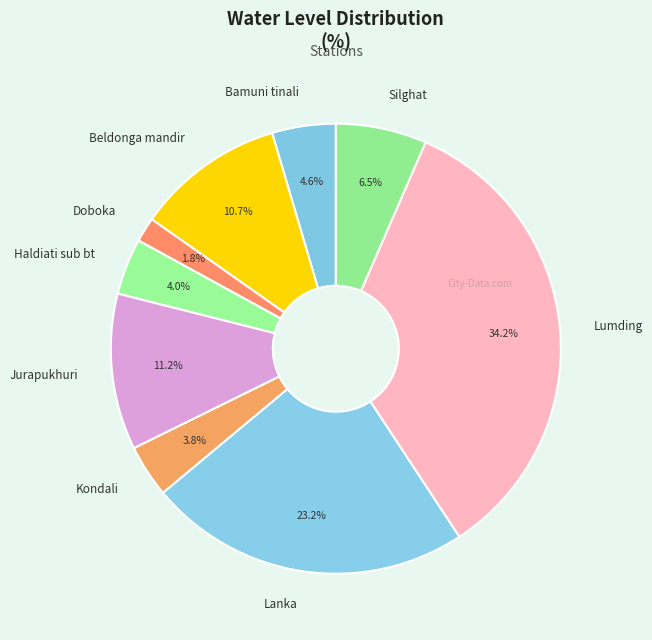

To the nearest percent, what is the difference between the Lanka and Kondali slice percentages?

19%